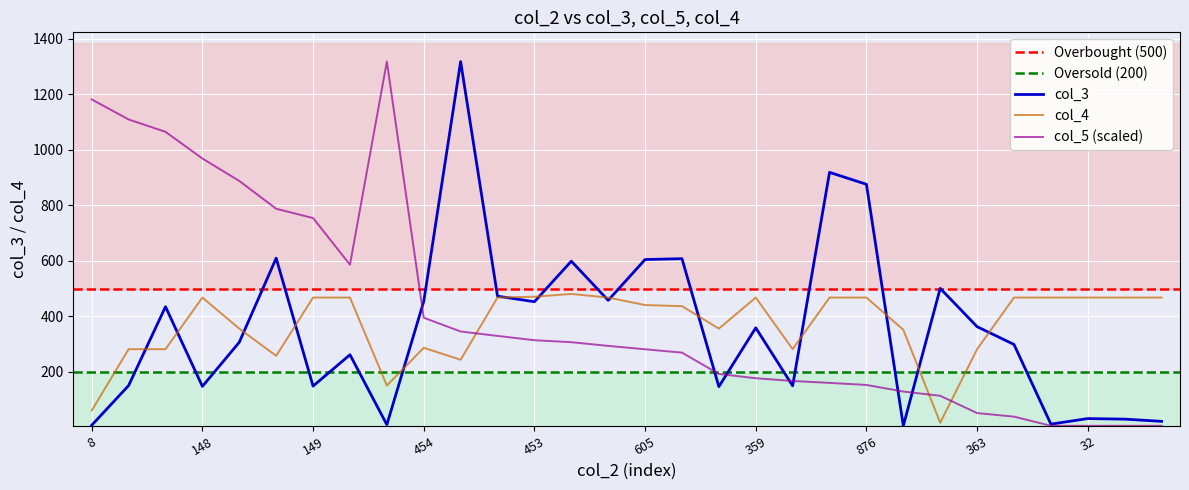

Where does the col_5 series first go above 293?

8